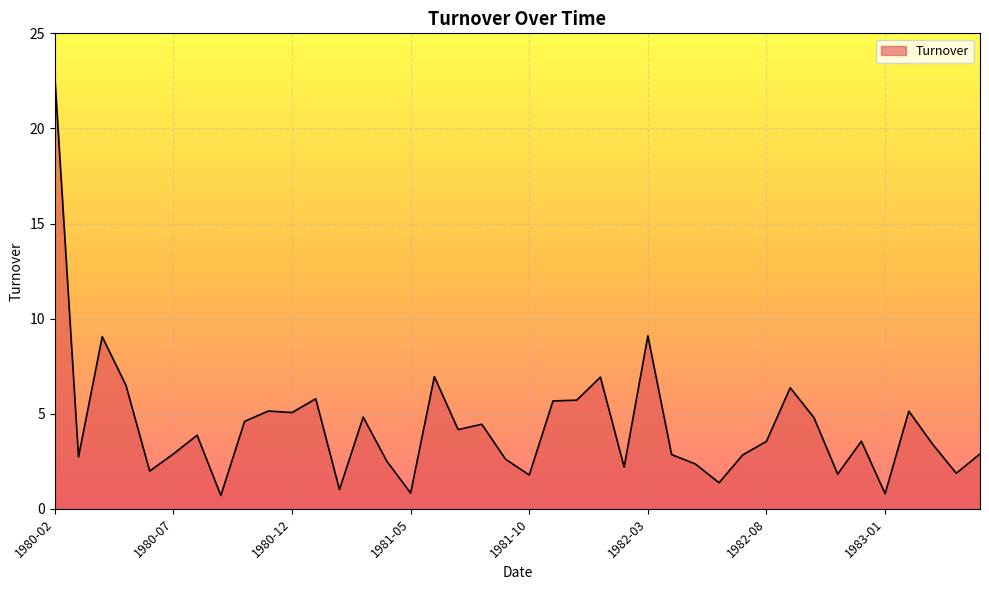

What is the difference between the maximum and minimum values?

22.0